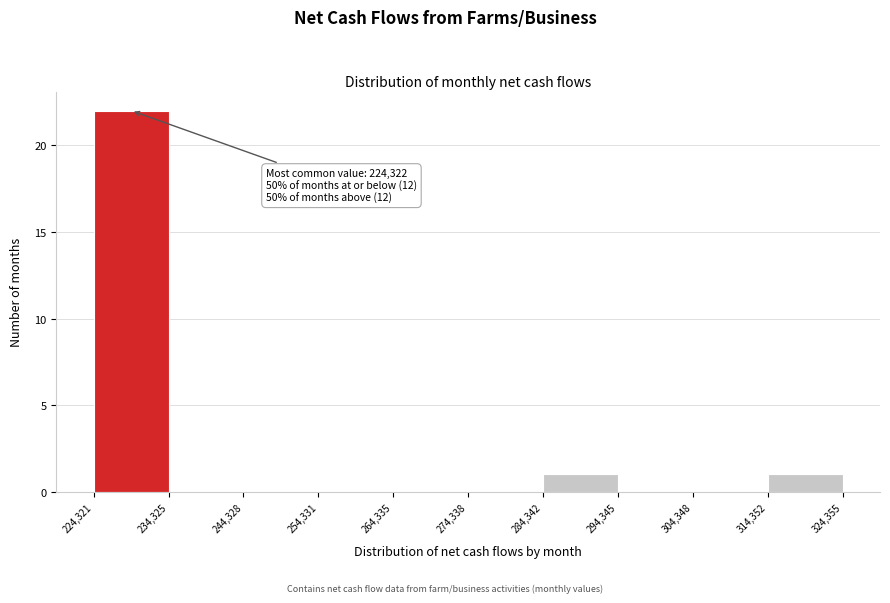

Over which range of the x-axis is the bar tallest?

224,321 to 234,325